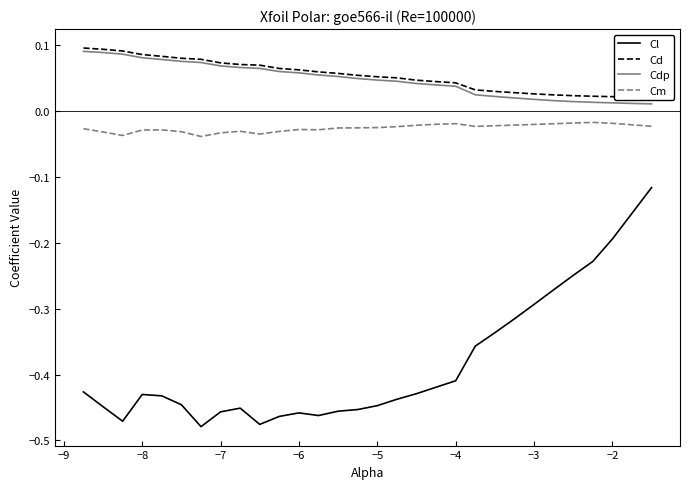

True or false: Cdp has more than 1 interior local peaks.

False